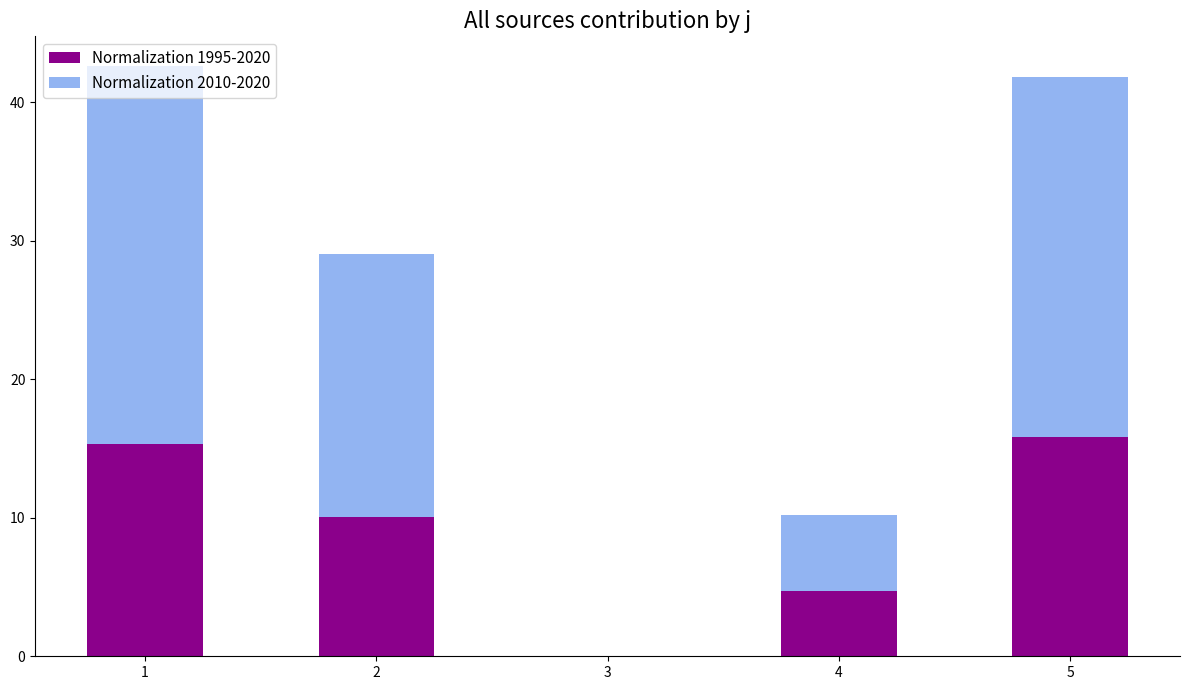

What is the sum of all Normalization 1995-2020 values?

45.9